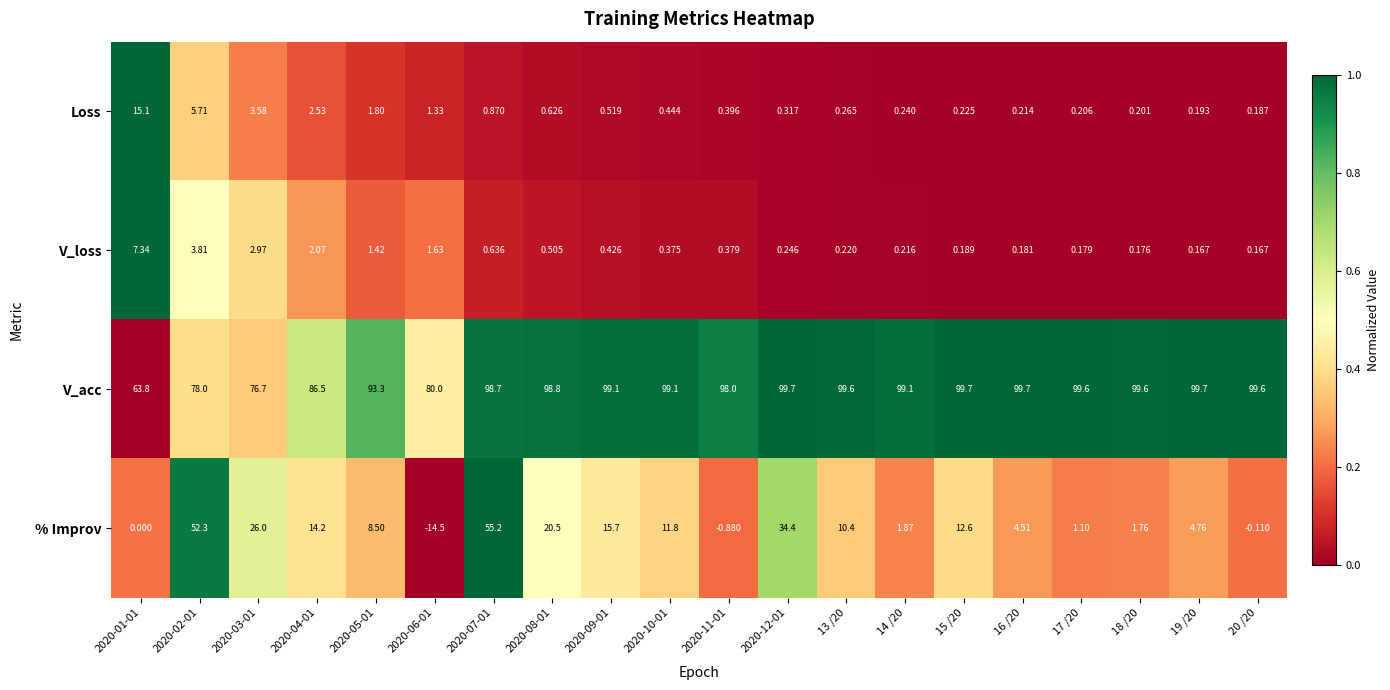

Which series changed the most between 2020-01-01 and 2020-04-01?

V_acc